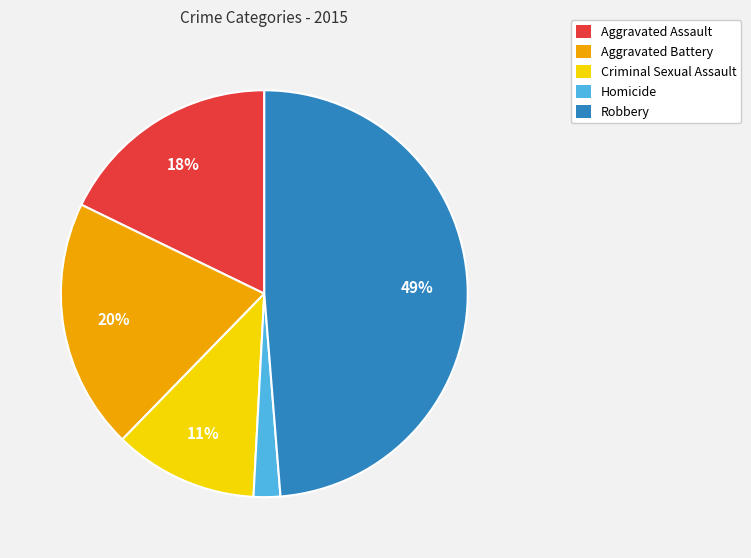

True or false: Aggravated Battery accounts for 28% of the total.

False